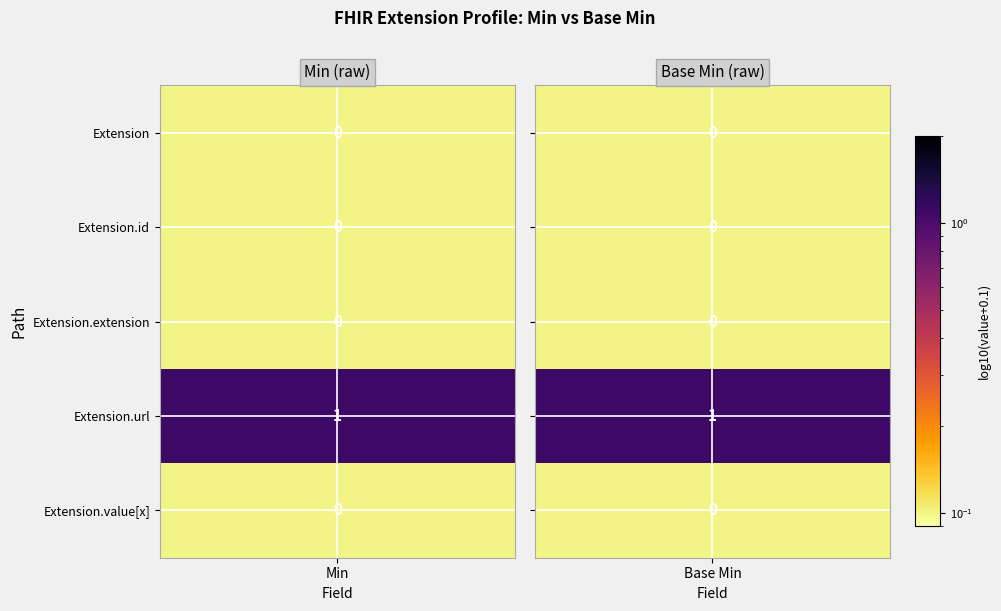

At which category does the chart reach its minimum across all series?

Min